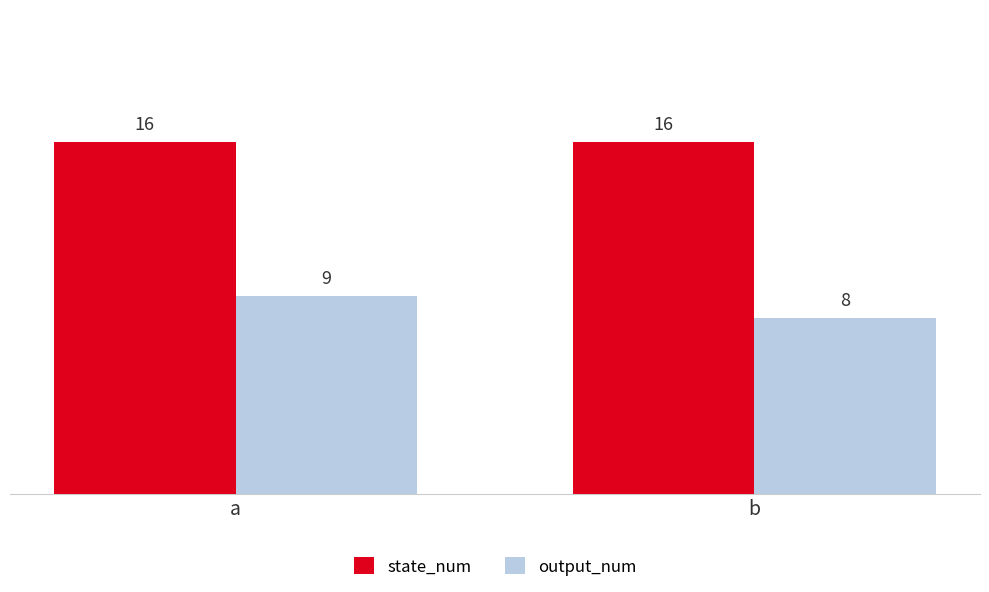

Which series has the largest total across all categories?

state_num